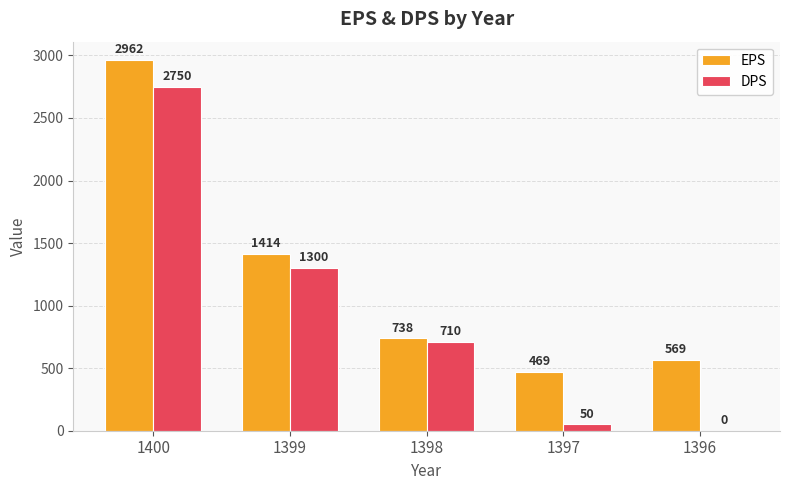

Reading right to left, extract all data points from this chart.

EPS: 1396=569	1397=469	1398=738	1399=1414	1400=2962
DPS: 1396=0	1397=50	1398=710	1399=1300	1400=2750